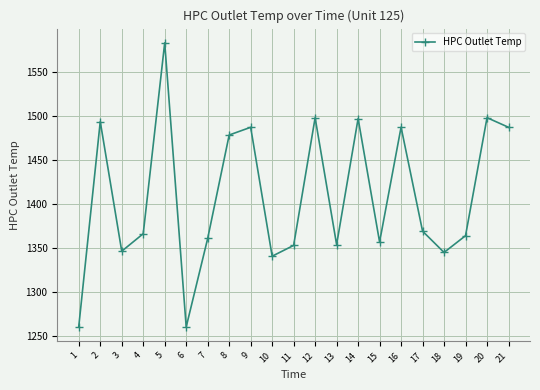

What is the difference between the second highest and minimum values?

237.8